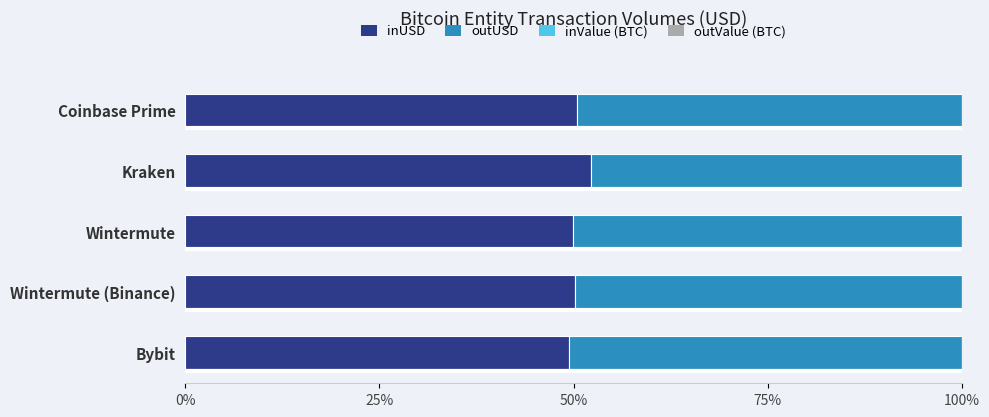

Is it true that inUSD equals 49.4 at Bybit?

True